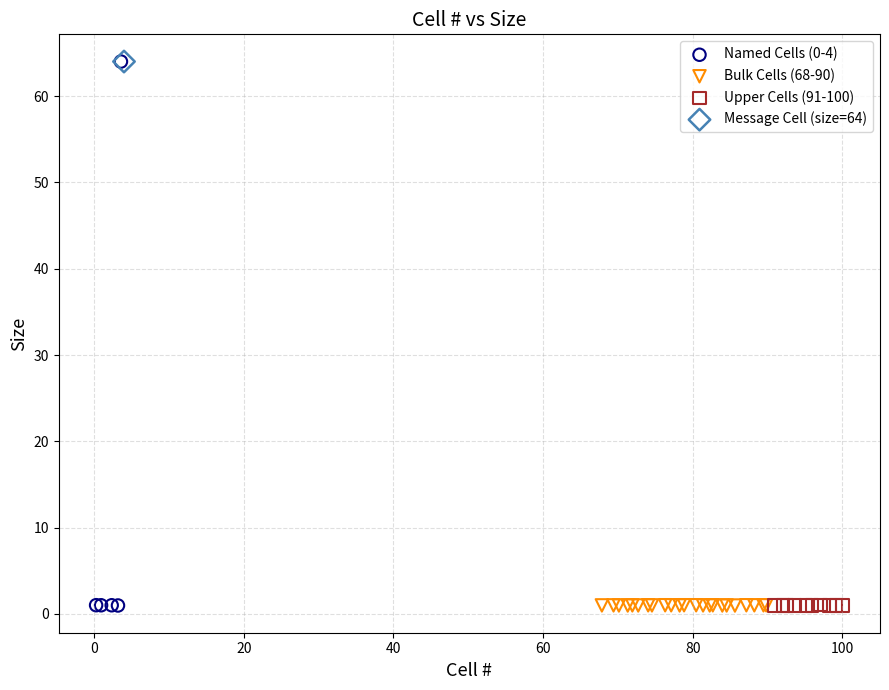

What are all the series names shown in the legend?

Named Cells (0-4), Bulk Cells (68-90), Upper Cells (91-100), Message Cell (size=64)